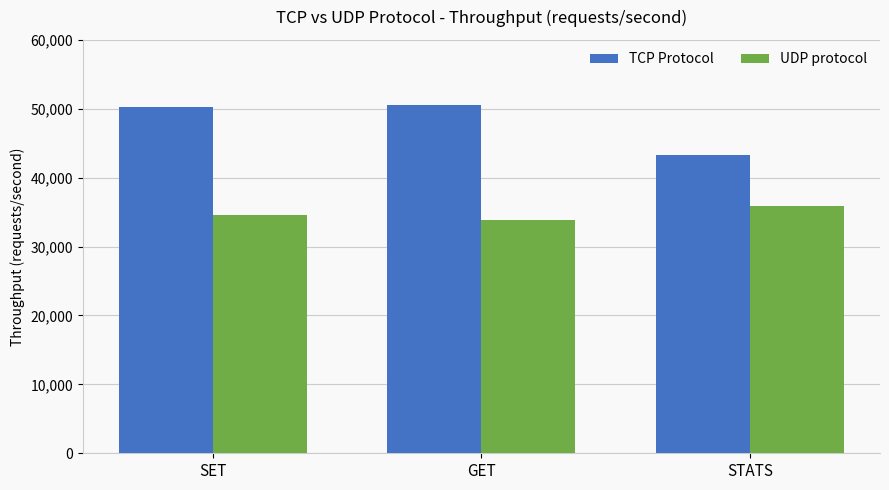

List the labels in order of UDP protocol value, smallest first.

GET, SET, STATS